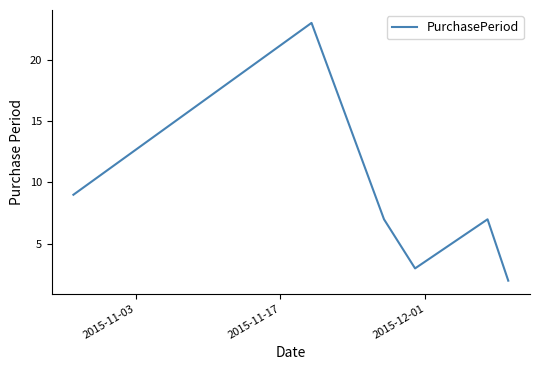

How many interior local valleys (lower than both neighbors) does the data have?

1